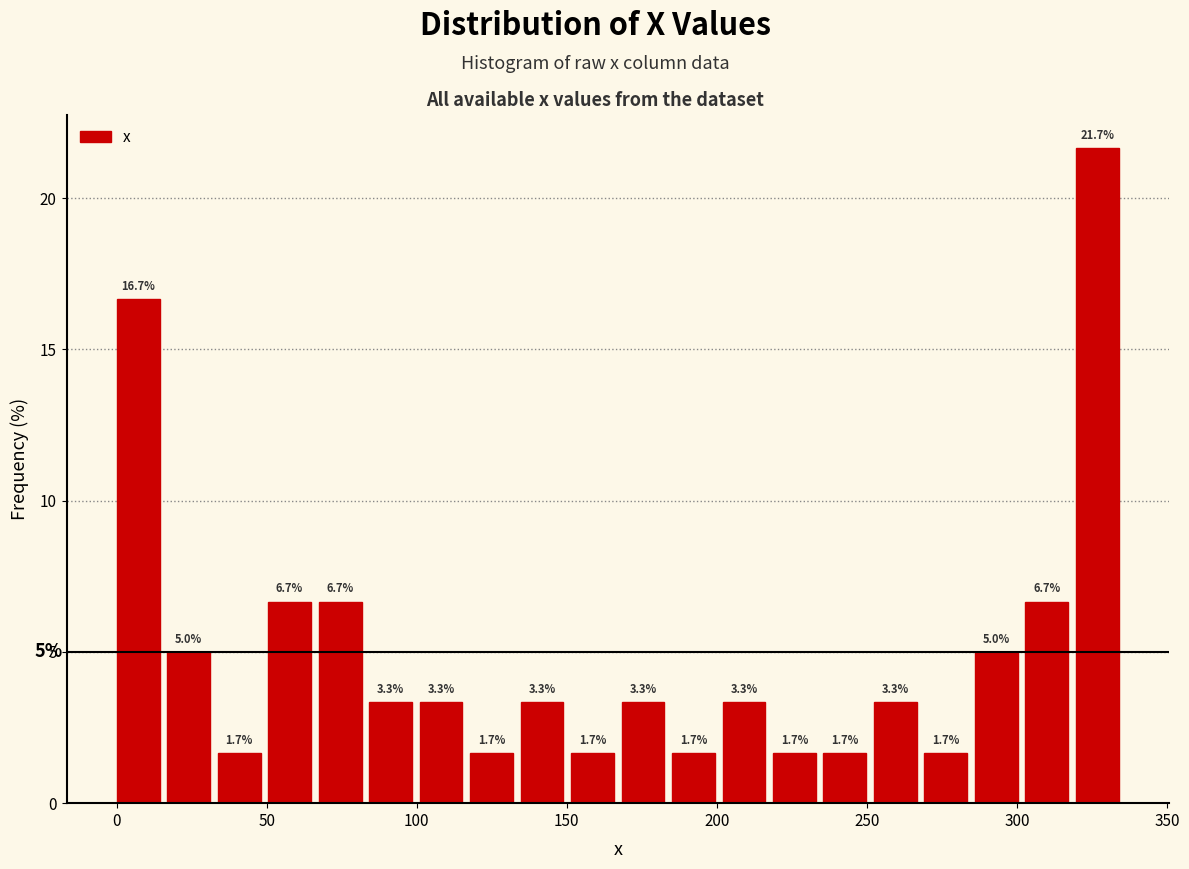

Read against the x-axis, roughly where is the centre of the tallest bar?

325